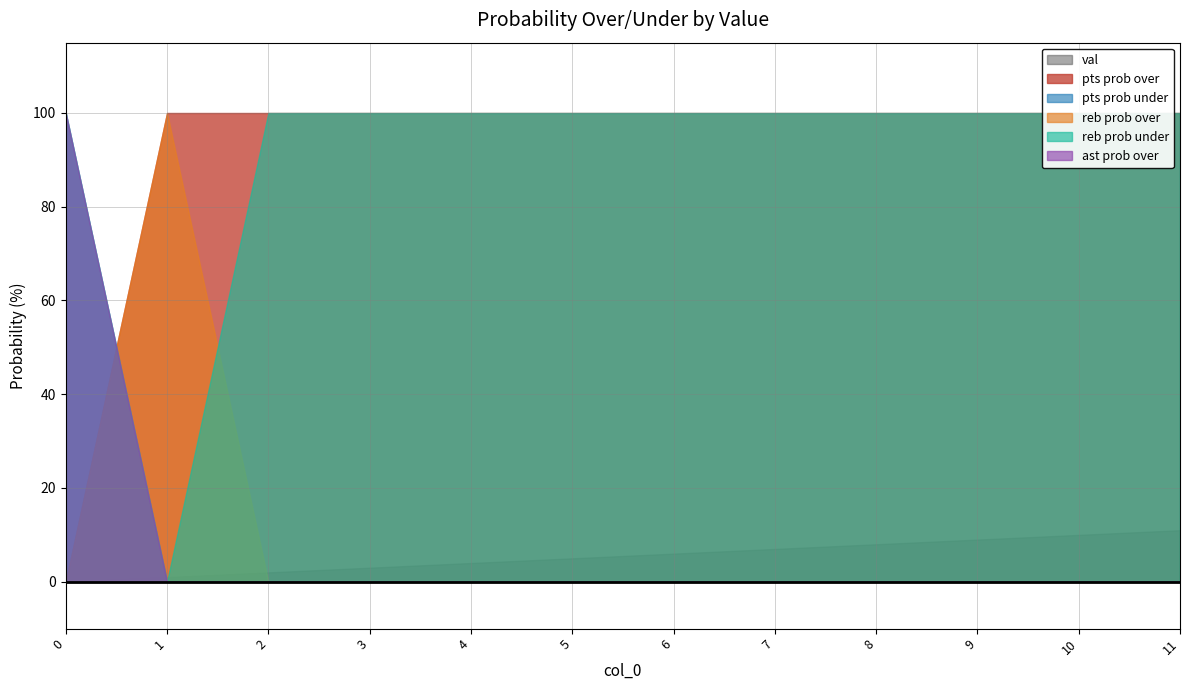

Reading left to right, list all the values displayed in this chart.

val: 0=0	1=1	2=2	3=3	4=4	5=5	6=6	7=7	8=8	9=9	10=10	11=11
pts prob over: 0=0	1=100	2=100	3=100	4=100	5=100	6=100	7=100	8=100	9=100	10=100	11=100
pts prob under: 0=100	1=0	2=0	3=0	4=0	5=0	6=0	7=0	8=0	9=0	10=0	11=0
reb prob over: 0=0	1=100	2=0	3=0	4=0	5=0	6=0	7=0	8=0	9=0	10=0	11=0
reb prob under: 0=100	1=0	2=100	3=100	4=100	5=100	6=100	7=100	8=100	9=100	10=100	11=100
ast prob over: 0=100	1=0	2=0	3=0	4=0	5=0	6=0	7=0	8=0	9=0	10=0	11=0